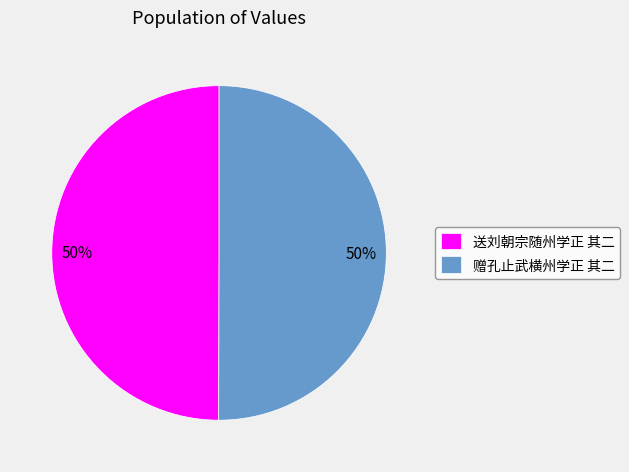

What percentage is the 送刘朝宗随州学正 其二 slice, to the nearest percent?

50%